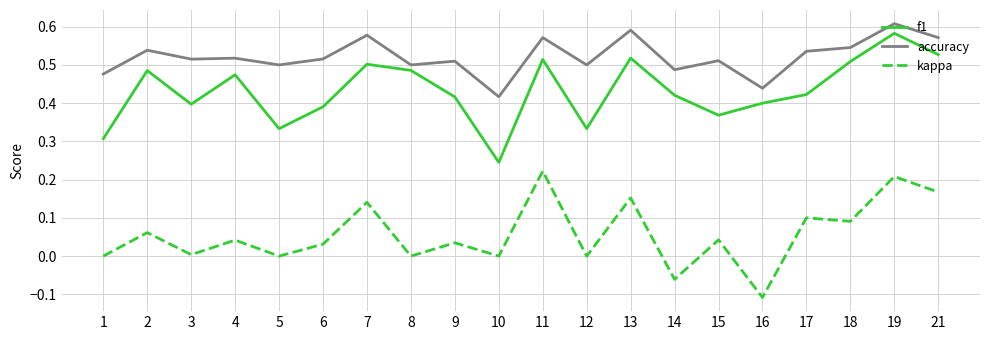

True or false: accuracy has a value of 0.5 at 5.

True